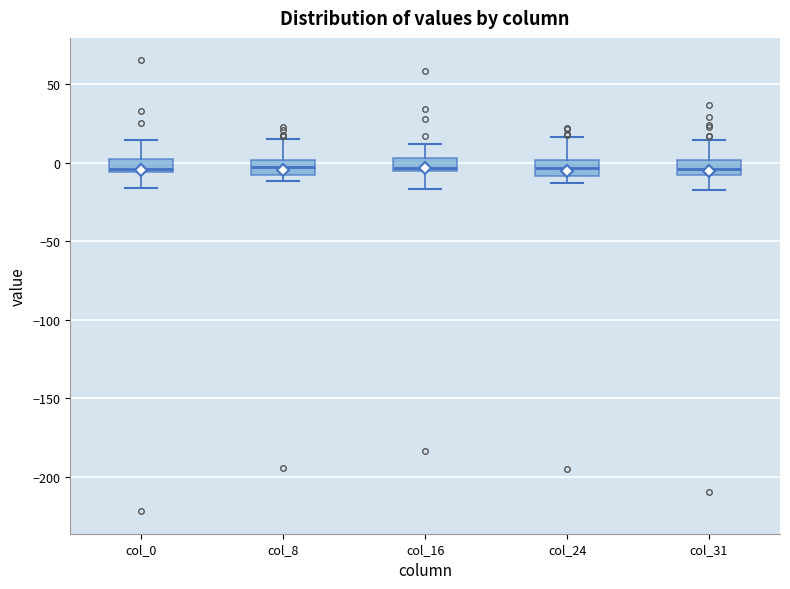

Reading left to right, transcribe this box plot: for each box, give where its median line is, the range the box spans, and where its two whiskers end, as read against the y-axis. The values are not printed on the chart, so give them approximately, as read against the axis.

col_0: median -5 (just above the box's lower edge), box -5 to 0, whiskers -15 to 15
col_8: median -5, box -10 to 0, whiskers -10 (just below the box's lower edge) to 15
col_16: median -5 (just above the box's lower edge), box -5 to 5, whiskers -15 to 10
col_24: median -5, box -10 to 0, whiskers -15 to 15
col_31: median -5, box -10 to 0, whiskers -20 to 15